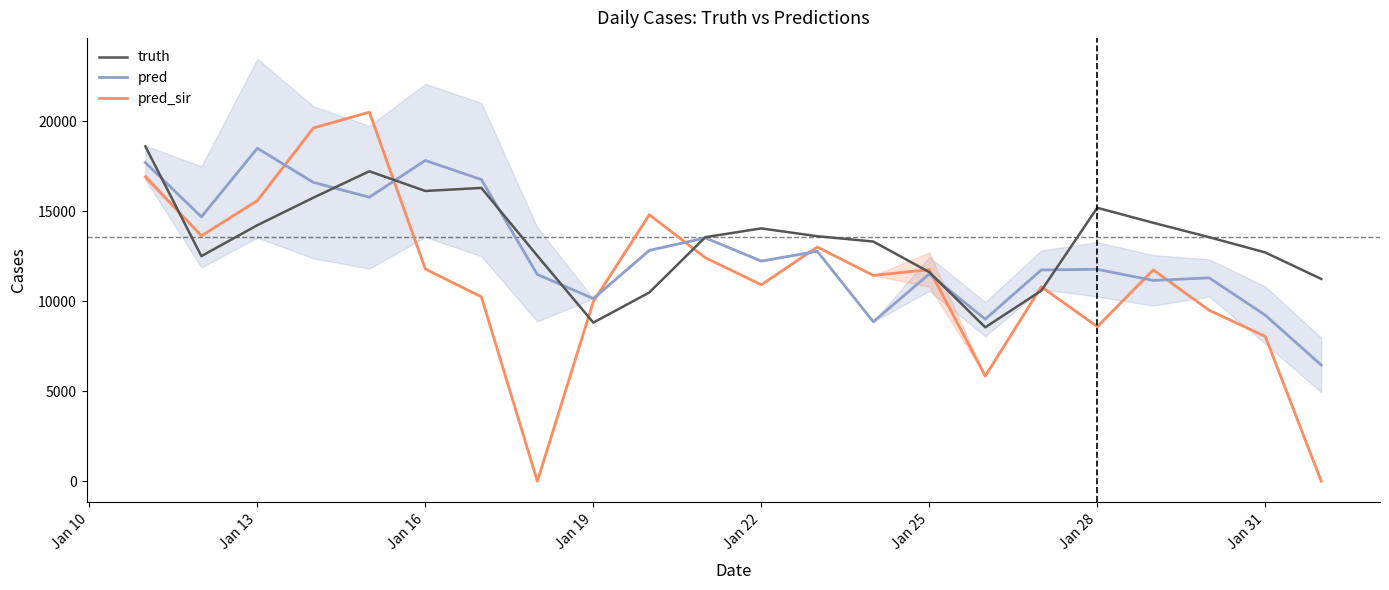

The value of pred at Jan 28 is 11777.5. True or false?

True